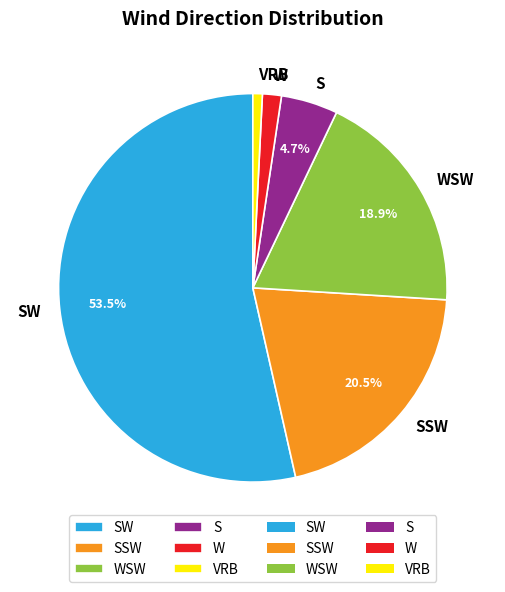

To the nearest percent, what is the average slice percentage?

17%